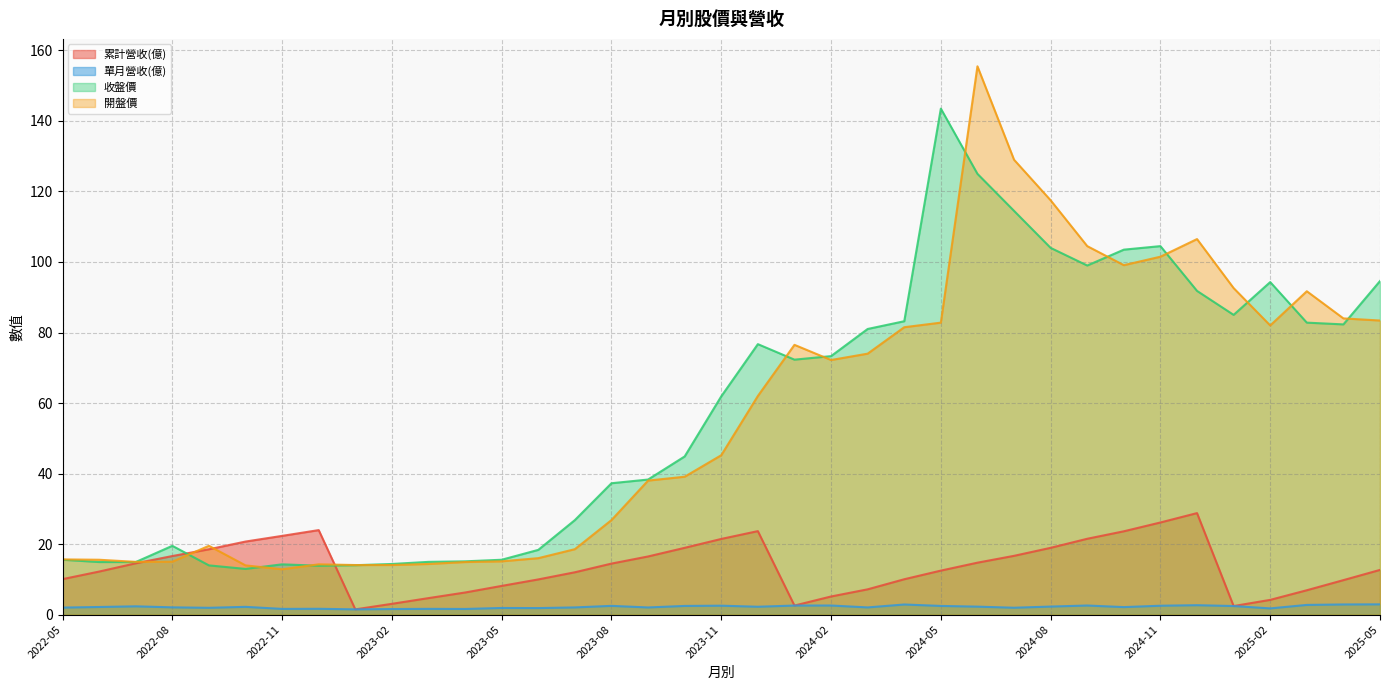

Reading left to right, extract all data points from this chart.

累計營收(億): 10.1	12.2	14.5	16.6	18.5	20.7	22.3	24.0	1.5	3.0	4.7	6.3	8.1	10.0	12.0	14.5	16.5	18.9	21.4	23.7	2.6	5.1	7.2	10.0	12.5	14.7	16.7	18.9	21.5	23.6	26.1	28.8	2.4	4.2	6.9	9.8	12.7
單月營收(億): 2.0	2.1	2.3	2.0	1.9	2.2	1.6	1.6	1.5	1.6	1.6	1.6	1.9	1.8	2.0	2.5	2.0	2.5	2.5	2.2	2.6	2.6	2.0	2.9	2.5	2.2	1.9	2.3	2.6	2.1	2.5	2.7	2.4	1.8	2.7	2.9	2.9
收盤價: 15.6	14.9	14.9	19.5	13.9	12.9	14.2	13.8	14.0	14.3	14.9	15.1	15.6	18.4	26.8	37.2	38.3	44.9	61.9	76.7	72.3	73.3	81.0	83.2	143.5	125.0	114.5	104.0	99.0	103.5	104.5	91.8	85.0	94.3	82.8	82.3	94.6
開盤價: 15.7	15.6	14.9	15.0	19.5	13.9	12.8	14.2	14.1	14.1	14.3	14.9	15.1	16.0	18.6	26.8	38.0	39.1	45.2	62.0	76.5	72.2	74.0	81.5	82.8	155.5	129.0	117.5	104.5	99.1	101.5	106.5	92.6	82.0	91.7	84.0	83.4